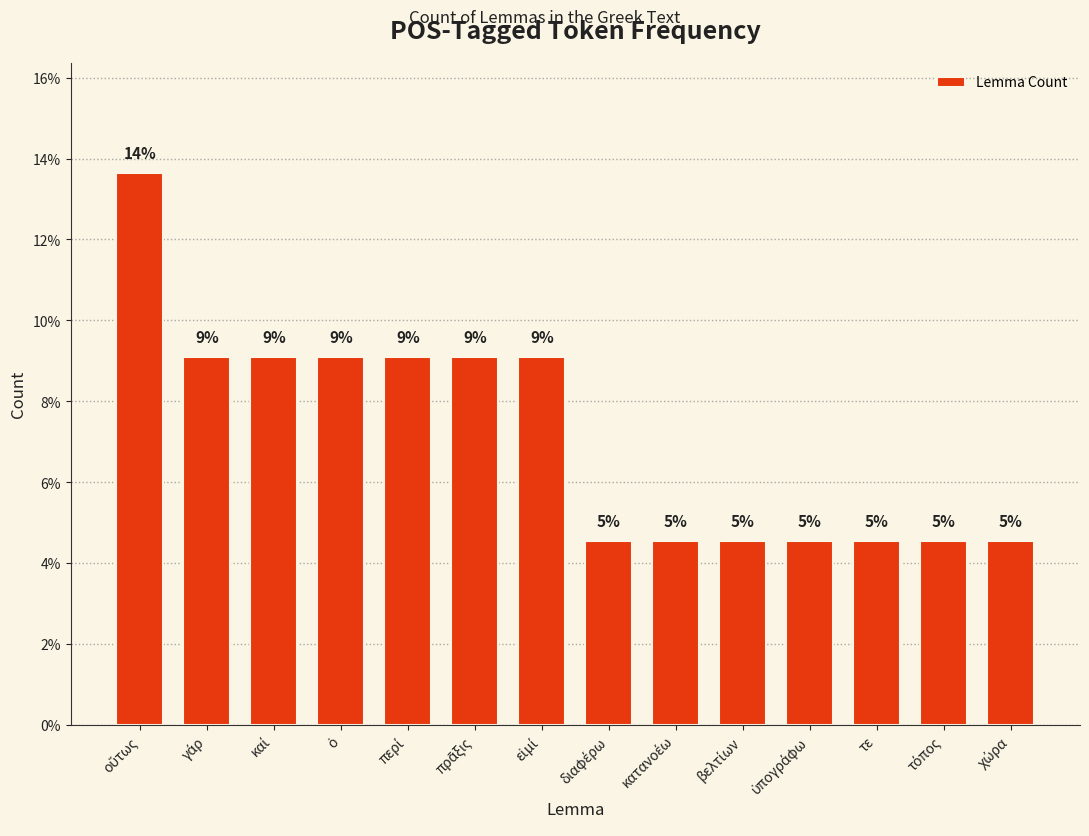

Which category has the lowest value across all series?

διαφέρω